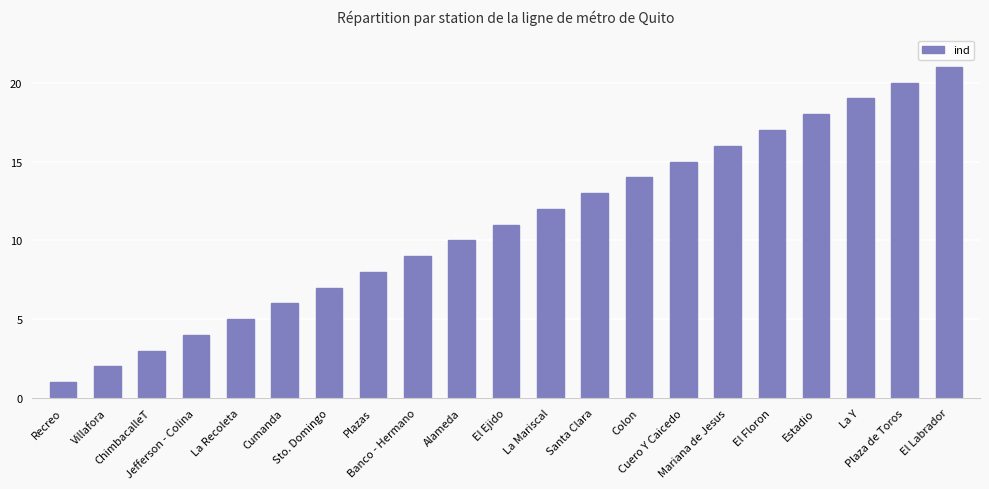

How many values are below 11?

10